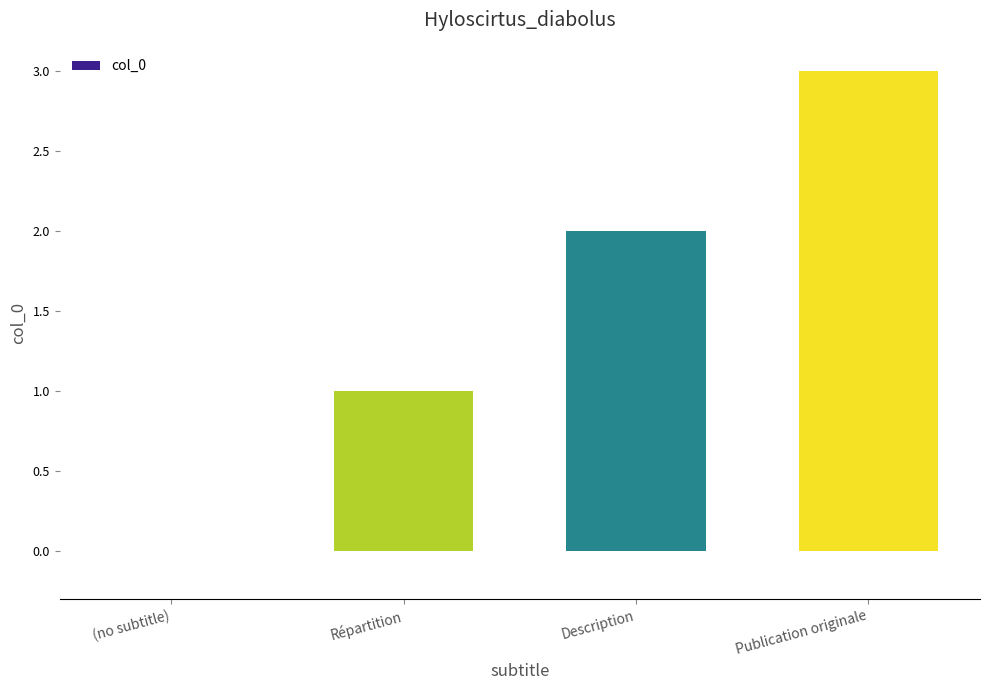

Which category has the highest value across all series?

Publication originale